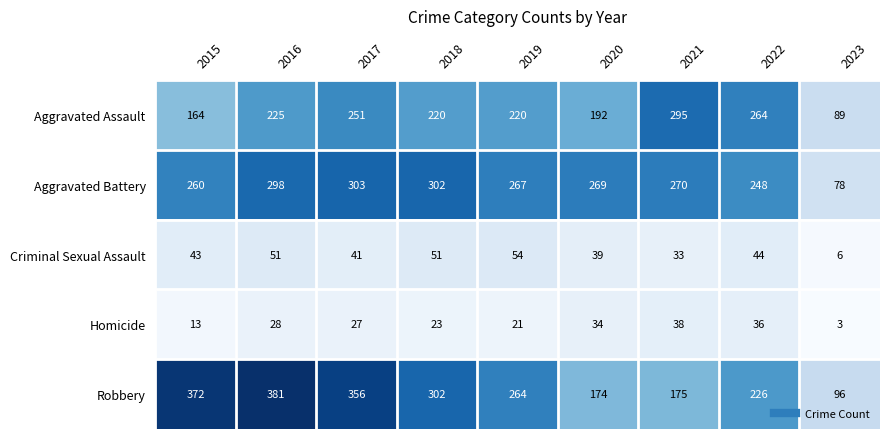

What is the sum of the Homicide values at 2021 and 2023?

41